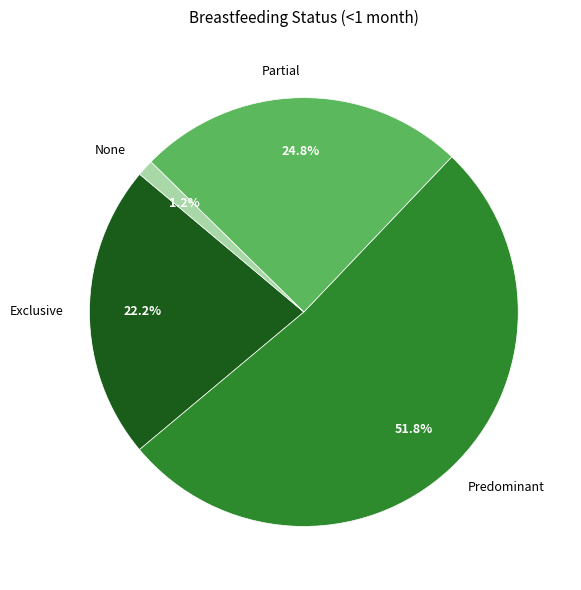

Which category has the biggest portion of the pie?

Predominant